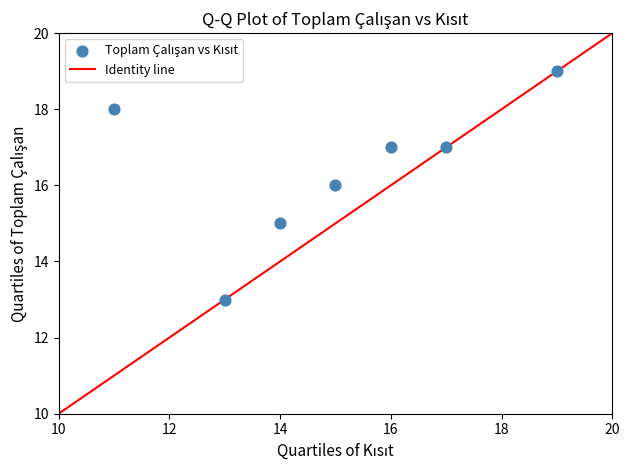

What is the range of Y values (max minus min)?

6